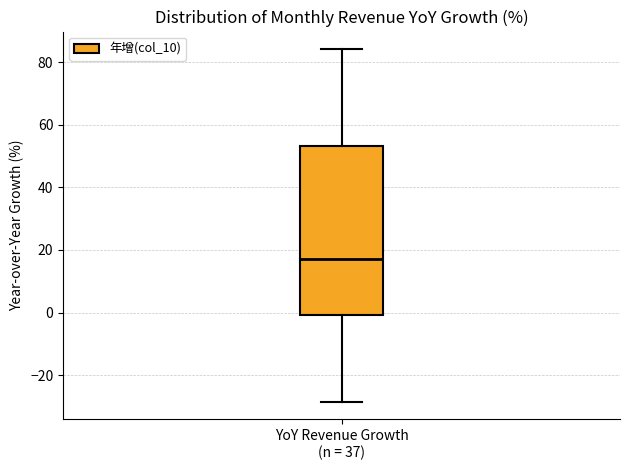

Where does the lower whisker of the box for YoY Revenue Growth (n = 37) end on the y-axis? The values are not printed on the chart, so give them approximately, as read against the axis.

-28